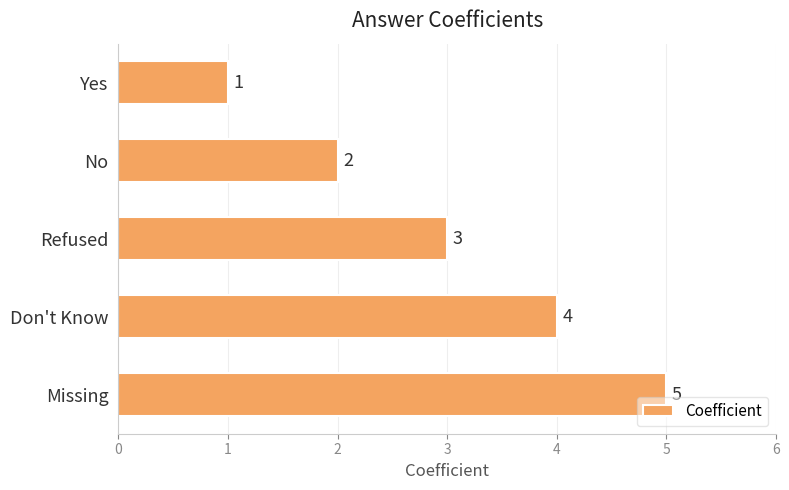

What is the ratio of the value at Yes to the value at No?

0.5